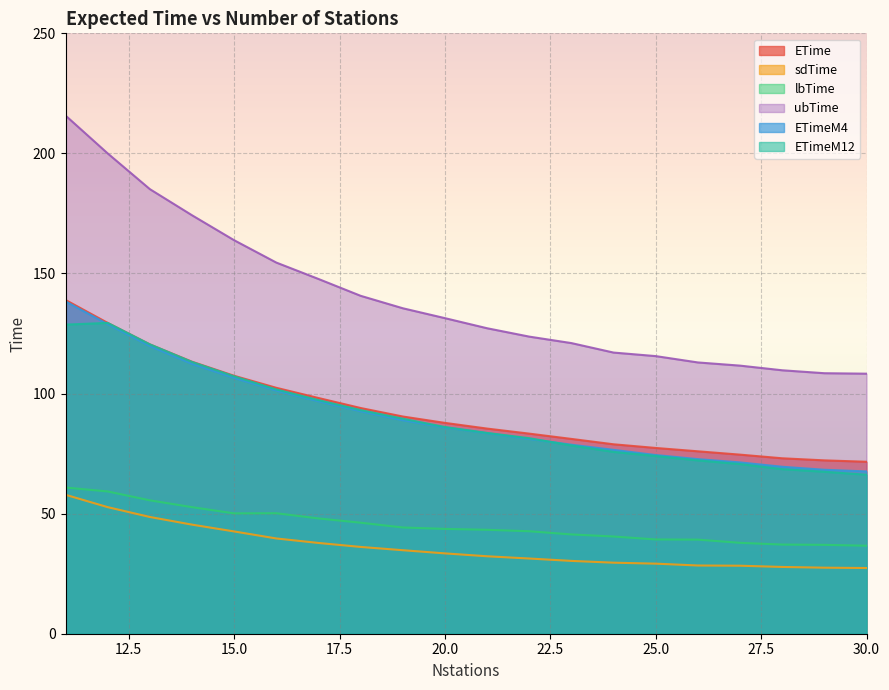

What are all the series names shown in the legend?

ETime, sdTime, lbTime, ubTime, ETimeM4, ETimeM12